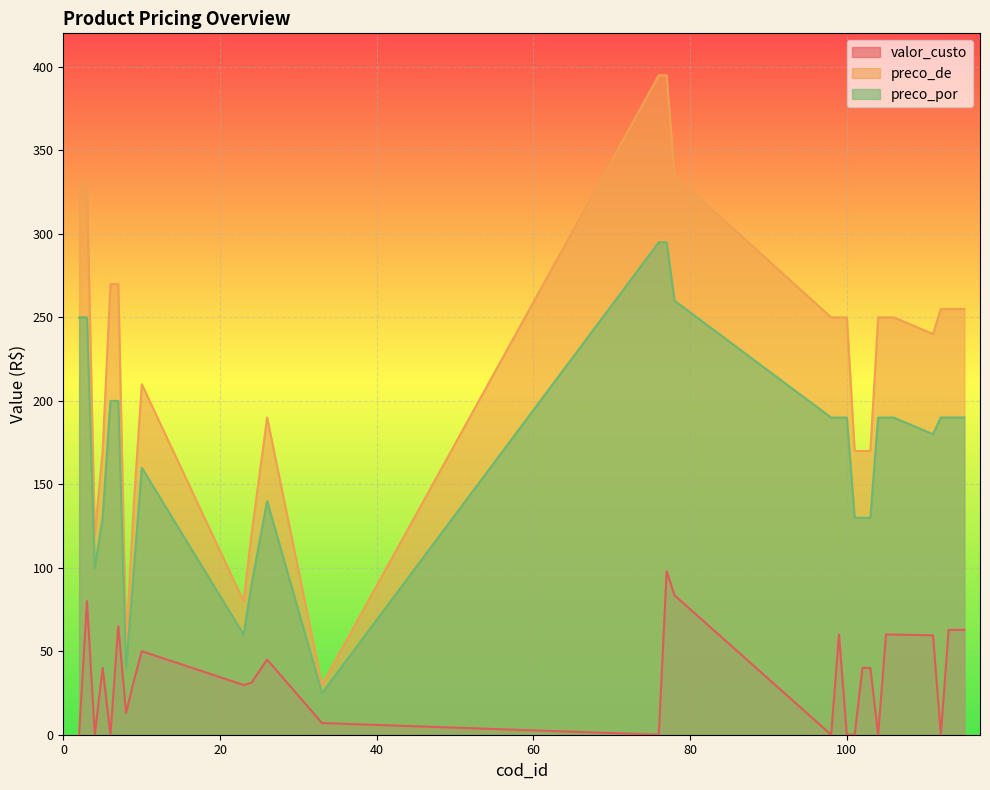

Reading left to right, what are all the values shown in this chart?

valor_custo: 2=0.0	3=80.0	4=0.0	5=40.0	6=0.0	7=65.0	8=13.0	9=32.5	10=50.0	23=29.8	24=31.1	26=45.0	33=7.0	76=0.0	77=97.9	78=83.5	98=0.0	99=60.0	100=0.0	101=0.0	102=40.0	103=40.0	104=0.0	105=60.0	106=60.0	111=59.5	112=0.0	113=62.8	114=62.8	115=62.8
preco_de: 2=329.9	3=329.9	4=119.9	5=169.9	6=269.9	7=269.9	8=54.9	9=139.9	10=209.9	23=79.9	24=119.9	26=189.9	33=29.9	76=394.9	77=394.9	78=334.9	98=249.9	99=249.9	100=249.9	101=169.9	102=169.9	103=169.9	104=249.9	105=249.9	106=249.9	111=240.0	112=255.0	113=255.0	114=255.0	115=255.0
preco_por: 2=249.9	3=249.9	4=99.9	5=129.9	6=199.9	7=199.9	8=39.9	9=99.9	10=159.9	23=59.9	24=89.9	26=139.9	33=24.9	76=294.9	77=294.9	78=259.9	98=189.9	99=189.9	100=189.9	101=129.9	102=129.9	103=129.9	104=189.9	105=189.9	106=189.9	111=180.0	112=190.0	113=190.0	114=190.0	115=190.0